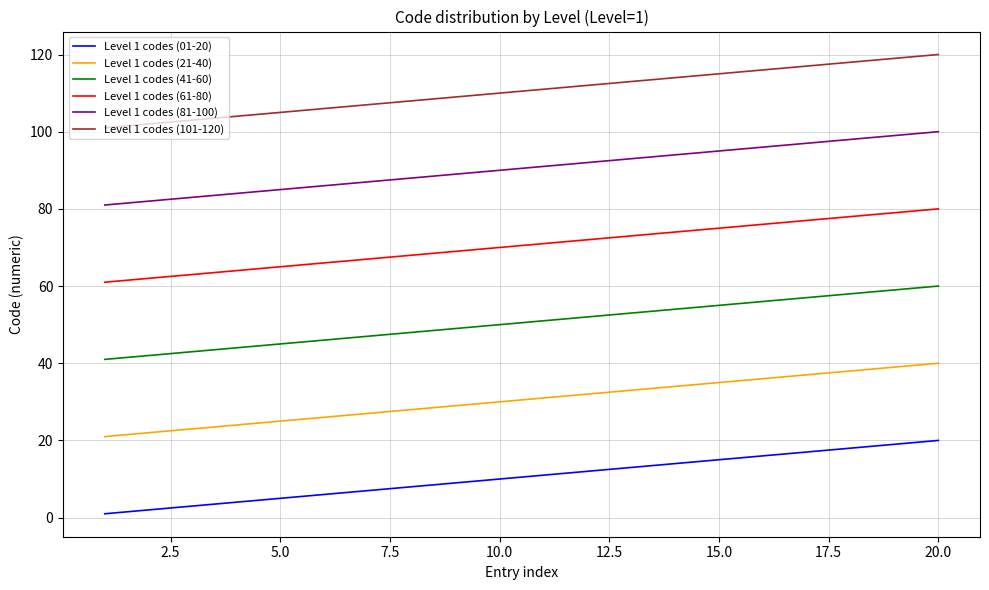

Which series has the largest total across all categories?

Level 1 codes (101-120)